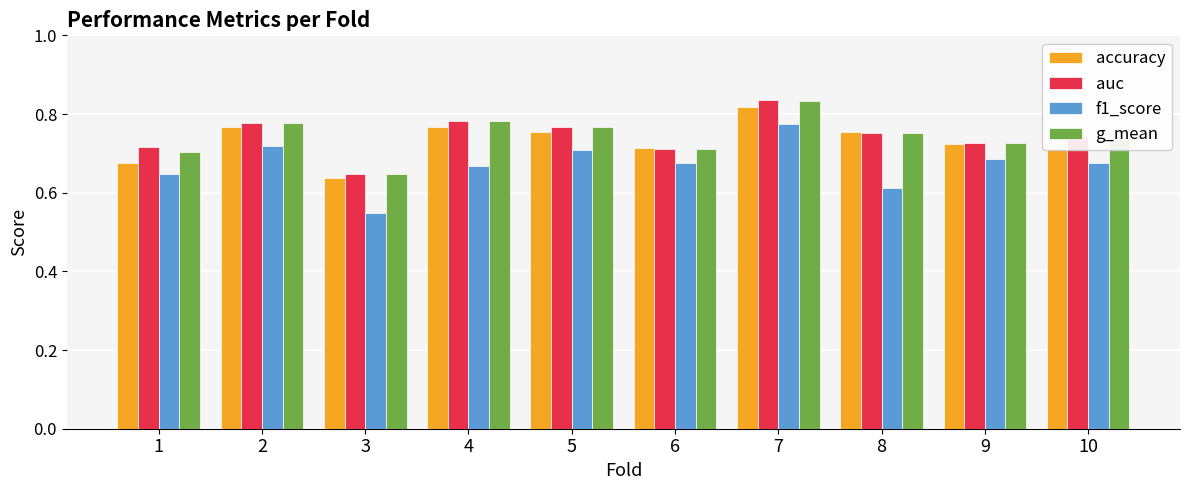

Count the accuracy values in the range 0 to 1.

10